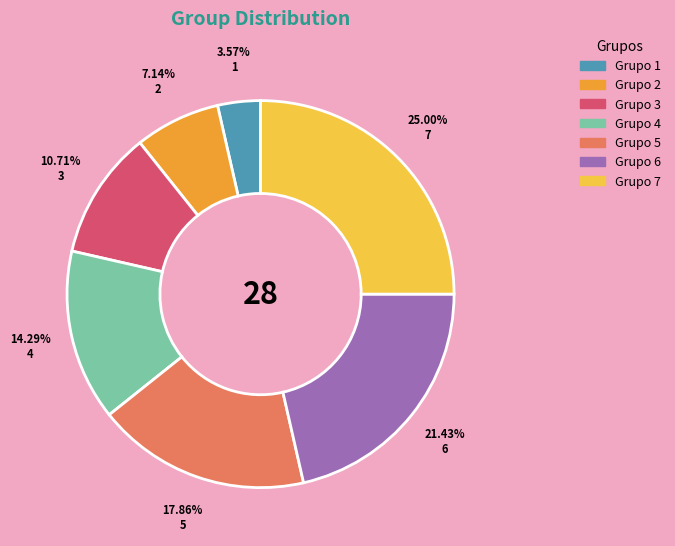

What is the ratio of the value at Grupo 2 to the value at Grupo 4?

0.5